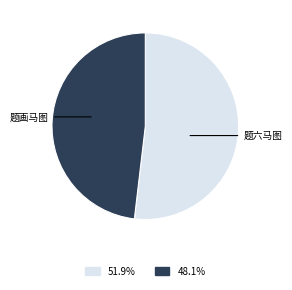

Does any single category account for the majority?

Yes